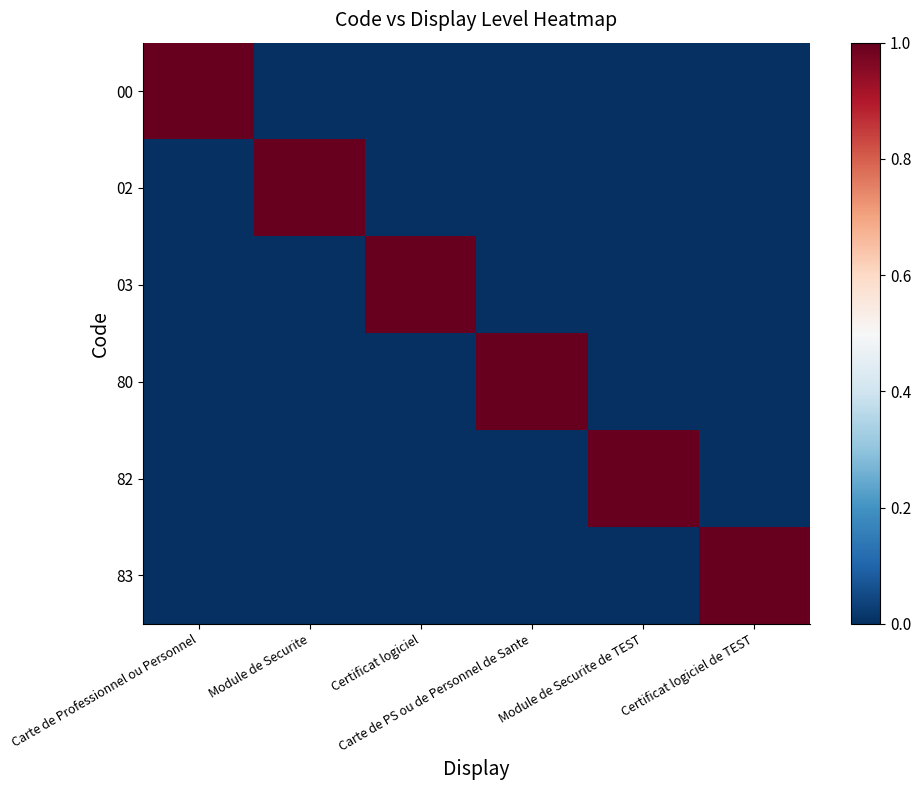

How many distinct data groups are displayed?

6